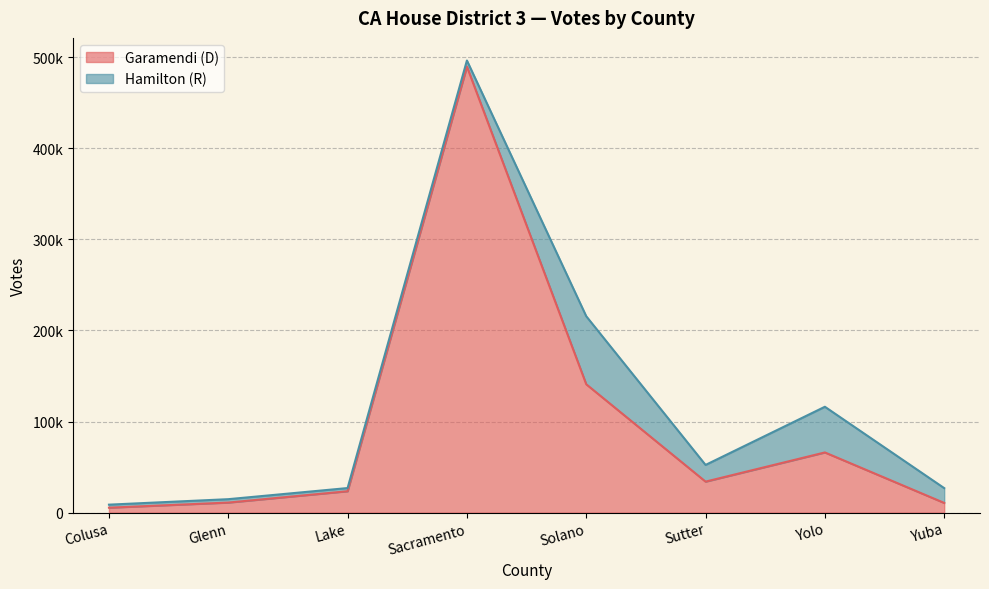

List the labels in order of value, largest first.

Sacramento, Solano, Yolo, Sutter, Lake, Glenn, Yuba, Colusa